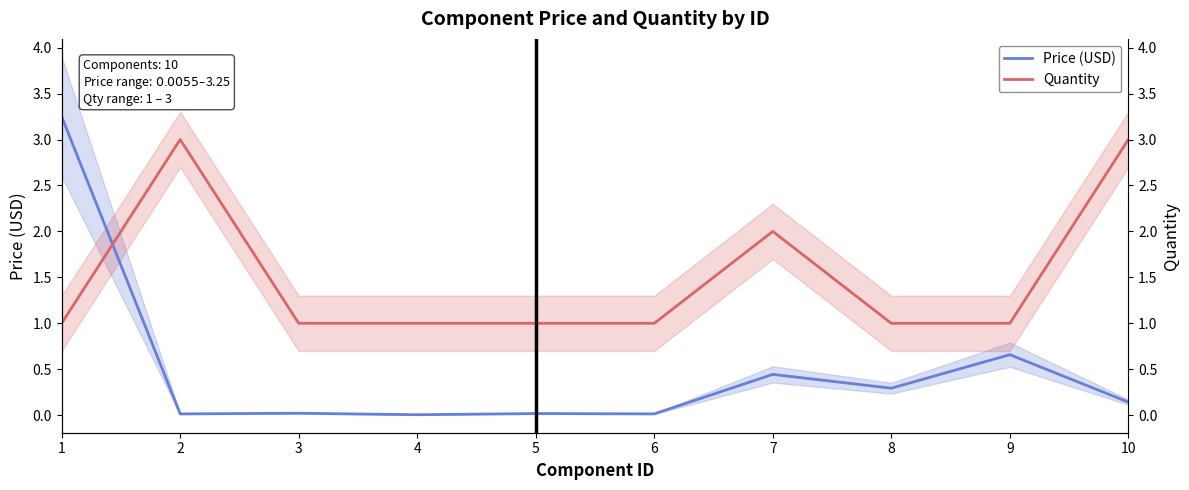

What is the total value across all series at 6?

1.0